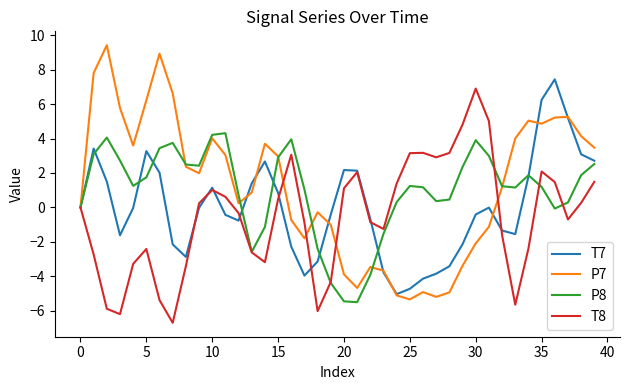

In P8, how many points are higher than both neighbors (excluding endpoints)?

7